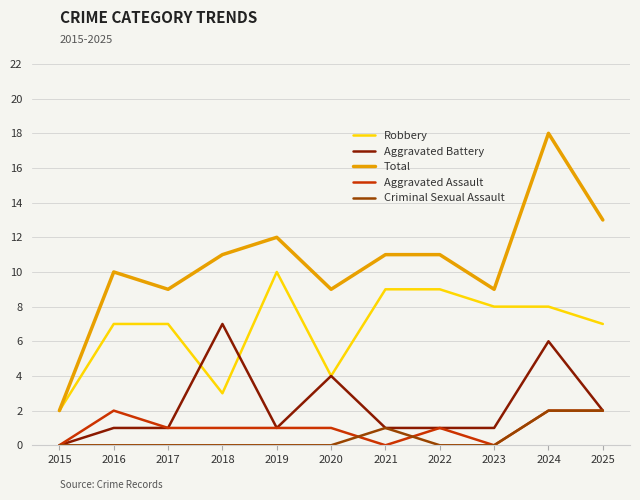

Is the value of Criminal Sexual Assault at 2019 greater than the value of Aggravated Assault at 2017?

No